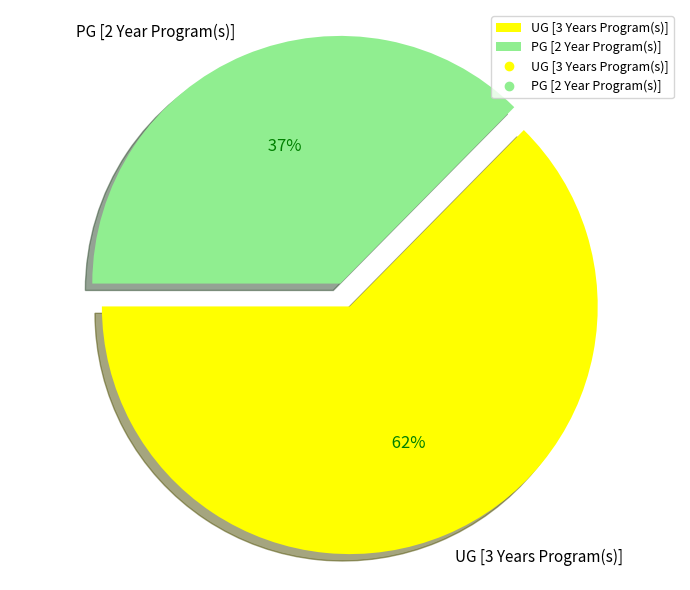

What is the majority slice?

UG [3 Years Program(s)]